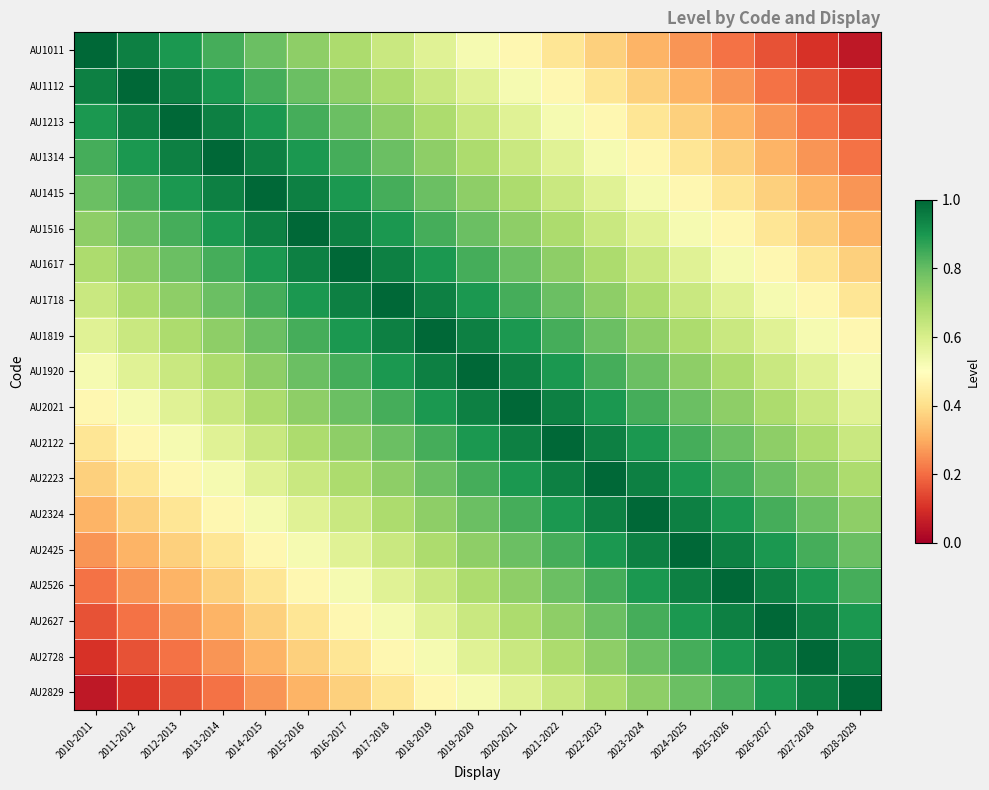

Reading left to right, list all the values displayed in this chart.

AU1011: 2010-2011=1.0	2011-2012=0.9	2012-2013=0.9	2013-2014=0.8	2014-2015=0.8	2015-2016=0.7	2016-2017=0.7	2017-2018=0.6	2018-2019=0.6	2019-2020=0.5	2020-2021=0.5	2021-2022=0.4	2022-2023=0.4	2023-2024=0.3	2024-2025=0.3	2025-2026=0.2	2026-2027=0.2	2027-2028=0.1	2028-2029=0.1
AU1112: 2010-2011=0.9	2011-2012=1.0	2012-2013=0.9	2013-2014=0.9	2014-2015=0.8	2015-2016=0.8	2016-2017=0.7	2017-2018=0.7	2018-2019=0.6	2019-2020=0.6	2020-2021=0.5	2021-2022=0.5	2022-2023=0.4	2023-2024=0.4	2024-2025=0.3	2025-2026=0.3	2026-2027=0.2	2027-2028=0.2	2028-2029=0.1
AU1213: 2010-2011=0.9	2011-2012=0.9	2012-2013=1.0	2013-2014=0.9	2014-2015=0.9	2015-2016=0.8	2016-2017=0.8	2017-2018=0.7	2018-2019=0.7	2019-2020=0.6	2020-2021=0.6	2021-2022=0.5	2022-2023=0.5	2023-2024=0.4	2024-2025=0.4	2025-2026=0.3	2026-2027=0.3	2027-2028=0.2	2028-2029=0.2
AU1314: 2010-2011=0.8	2011-2012=0.9	2012-2013=0.9	2013-2014=1.0	2014-2015=0.9	2015-2016=0.9	2016-2017=0.8	2017-2018=0.8	2018-2019=0.7	2019-2020=0.7	2020-2021=0.6	2021-2022=0.6	2022-2023=0.5	2023-2024=0.5	2024-2025=0.4	2025-2026=0.4	2026-2027=0.3	2027-2028=0.3	2028-2029=0.2
AU1415: 2010-2011=0.8	2011-2012=0.8	2012-2013=0.9	2013-2014=0.9	2014-2015=1.0	2015-2016=0.9	2016-2017=0.9	2017-2018=0.8	2018-2019=0.8	2019-2020=0.7	2020-2021=0.7	2021-2022=0.6	2022-2023=0.6	2023-2024=0.5	2024-2025=0.5	2025-2026=0.4	2026-2027=0.4	2027-2028=0.3	2028-2029=0.3
AU1516: 2010-2011=0.7	2011-2012=0.8	2012-2013=0.8	2013-2014=0.9	2014-2015=0.9	2015-2016=1.0	2016-2017=0.9	2017-2018=0.9	2018-2019=0.8	2019-2020=0.8	2020-2021=0.7	2021-2022=0.7	2022-2023=0.6	2023-2024=0.6	2024-2025=0.5	2025-2026=0.5	2026-2027=0.4	2027-2028=0.4	2028-2029=0.3
AU1617: 2010-2011=0.7	2011-2012=0.7	2012-2013=0.8	2013-2014=0.8	2014-2015=0.9	2015-2016=0.9	2016-2017=1.0	2017-2018=0.9	2018-2019=0.9	2019-2020=0.8	2020-2021=0.8	2021-2022=0.7	2022-2023=0.7	2023-2024=0.6	2024-2025=0.6	2025-2026=0.5	2026-2027=0.5	2027-2028=0.4	2028-2029=0.4
AU1718: 2010-2011=0.6	2011-2012=0.7	2012-2013=0.7	2013-2014=0.8	2014-2015=0.8	2015-2016=0.9	2016-2017=0.9	2017-2018=1.0	2018-2019=0.9	2019-2020=0.9	2020-2021=0.8	2021-2022=0.8	2022-2023=0.7	2023-2024=0.7	2024-2025=0.6	2025-2026=0.6	2026-2027=0.5	2027-2028=0.5	2028-2029=0.4
AU1819: 2010-2011=0.6	2011-2012=0.6	2012-2013=0.7	2013-2014=0.7	2014-2015=0.8	2015-2016=0.8	2016-2017=0.9	2017-2018=0.9	2018-2019=1.0	2019-2020=0.9	2020-2021=0.9	2021-2022=0.8	2022-2023=0.8	2023-2024=0.7	2024-2025=0.7	2025-2026=0.6	2026-2027=0.6	2027-2028=0.5	2028-2029=0.5
AU1920: 2010-2011=0.5	2011-2012=0.6	2012-2013=0.6	2013-2014=0.7	2014-2015=0.7	2015-2016=0.8	2016-2017=0.8	2017-2018=0.9	2018-2019=0.9	2019-2020=1.0	2020-2021=0.9	2021-2022=0.9	2022-2023=0.8	2023-2024=0.8	2024-2025=0.7	2025-2026=0.7	2026-2027=0.6	2027-2028=0.6	2028-2029=0.5
AU2021: 2010-2011=0.5	2011-2012=0.5	2012-2013=0.6	2013-2014=0.6	2014-2015=0.7	2015-2016=0.7	2016-2017=0.8	2017-2018=0.8	2018-2019=0.9	2019-2020=0.9	2020-2021=1.0	2021-2022=0.9	2022-2023=0.9	2023-2024=0.8	2024-2025=0.8	2025-2026=0.7	2026-2027=0.7	2027-2028=0.6	2028-2029=0.6
AU2122: 2010-2011=0.4	2011-2012=0.5	2012-2013=0.5	2013-2014=0.6	2014-2015=0.6	2015-2016=0.7	2016-2017=0.7	2017-2018=0.8	2018-2019=0.8	2019-2020=0.9	2020-2021=0.9	2021-2022=1.0	2022-2023=0.9	2023-2024=0.9	2024-2025=0.8	2025-2026=0.8	2026-2027=0.7	2027-2028=0.7	2028-2029=0.6
AU2223: 2010-2011=0.4	2011-2012=0.4	2012-2013=0.5	2013-2014=0.5	2014-2015=0.6	2015-2016=0.6	2016-2017=0.7	2017-2018=0.7	2018-2019=0.8	2019-2020=0.8	2020-2021=0.9	2021-2022=0.9	2022-2023=1.0	2023-2024=0.9	2024-2025=0.9	2025-2026=0.8	2026-2027=0.8	2027-2028=0.7	2028-2029=0.7
AU2324: 2010-2011=0.3	2011-2012=0.4	2012-2013=0.4	2013-2014=0.5	2014-2015=0.5	2015-2016=0.6	2016-2017=0.6	2017-2018=0.7	2018-2019=0.7	2019-2020=0.8	2020-2021=0.8	2021-2022=0.9	2022-2023=0.9	2023-2024=1.0	2024-2025=0.9	2025-2026=0.9	2026-2027=0.8	2027-2028=0.8	2028-2029=0.7
AU2425: 2010-2011=0.3	2011-2012=0.3	2012-2013=0.4	2013-2014=0.4	2014-2015=0.5	2015-2016=0.5	2016-2017=0.6	2017-2018=0.6	2018-2019=0.7	2019-2020=0.7	2020-2021=0.8	2021-2022=0.8	2022-2023=0.9	2023-2024=0.9	2024-2025=1.0	2025-2026=0.9	2026-2027=0.9	2027-2028=0.8	2028-2029=0.8
AU2526: 2010-2011=0.2	2011-2012=0.3	2012-2013=0.3	2013-2014=0.4	2014-2015=0.4	2015-2016=0.5	2016-2017=0.5	2017-2018=0.6	2018-2019=0.6	2019-2020=0.7	2020-2021=0.7	2021-2022=0.8	2022-2023=0.8	2023-2024=0.9	2024-2025=0.9	2025-2026=1.0	2026-2027=0.9	2027-2028=0.9	2028-2029=0.8
AU2627: 2010-2011=0.2	2011-2012=0.2	2012-2013=0.3	2013-2014=0.3	2014-2015=0.4	2015-2016=0.4	2016-2017=0.5	2017-2018=0.5	2018-2019=0.6	2019-2020=0.6	2020-2021=0.7	2021-2022=0.7	2022-2023=0.8	2023-2024=0.8	2024-2025=0.9	2025-2026=0.9	2026-2027=1.0	2027-2028=0.9	2028-2029=0.9
AU2728: 2010-2011=0.1	2011-2012=0.2	2012-2013=0.2	2013-2014=0.3	2014-2015=0.3	2015-2016=0.4	2016-2017=0.4	2017-2018=0.5	2018-2019=0.5	2019-2020=0.6	2020-2021=0.6	2021-2022=0.7	2022-2023=0.7	2023-2024=0.8	2024-2025=0.8	2025-2026=0.9	2026-2027=0.9	2027-2028=1.0	2028-2029=0.9
AU2829: 2010-2011=0.1	2011-2012=0.1	2012-2013=0.2	2013-2014=0.2	2014-2015=0.3	2015-2016=0.3	2016-2017=0.4	2017-2018=0.4	2018-2019=0.5	2019-2020=0.5	2020-2021=0.6	2021-2022=0.6	2022-2023=0.7	2023-2024=0.7	2024-2025=0.8	2025-2026=0.8	2026-2027=0.9	2027-2028=0.9	2028-2029=1.0